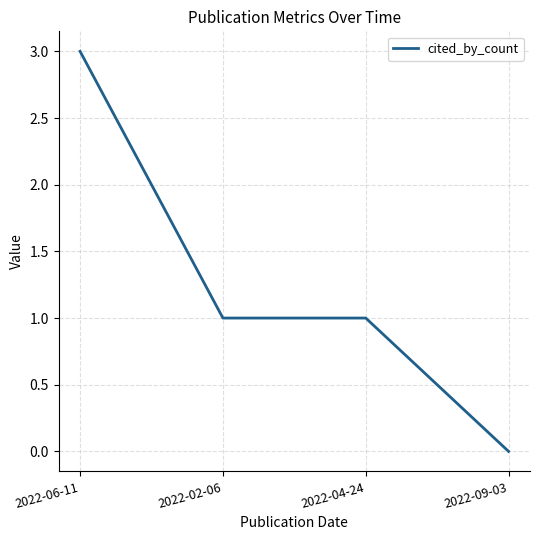

Which has a higher value, 2022-06-11 or 2022-04-24?

2022-06-11